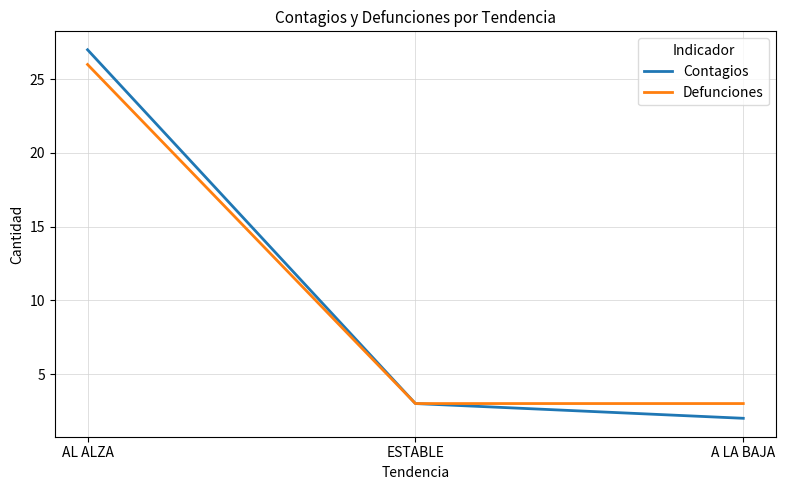

What position from the right is A LA BAJA?

1